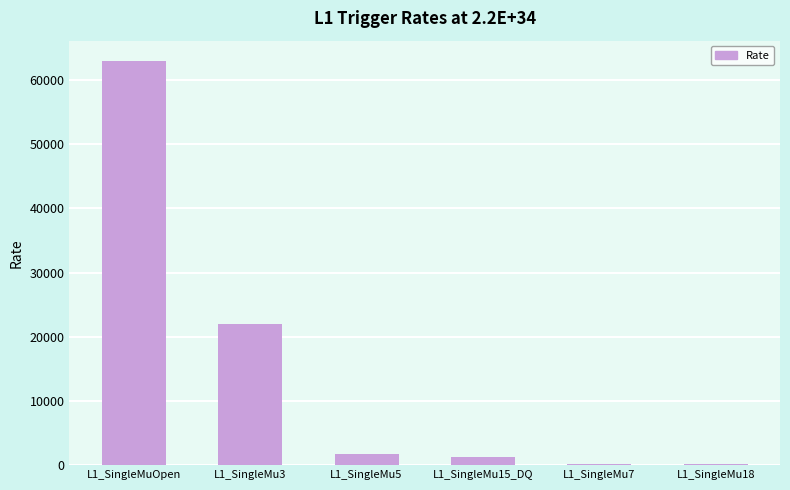

What is the label of the 3rd bar from the right?

L1_SingleMu15_DQ